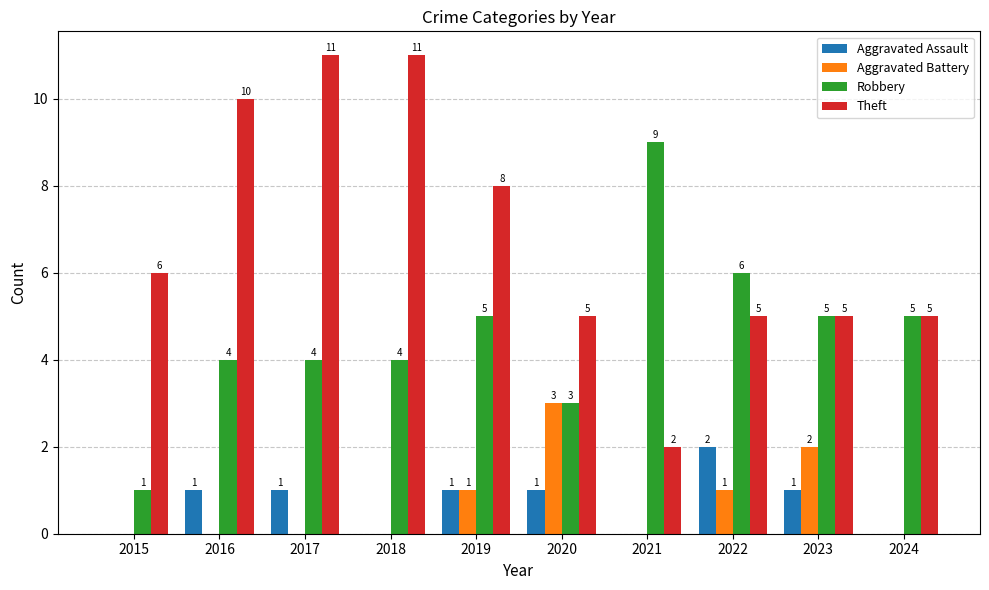

How many groups of bars are there?

10